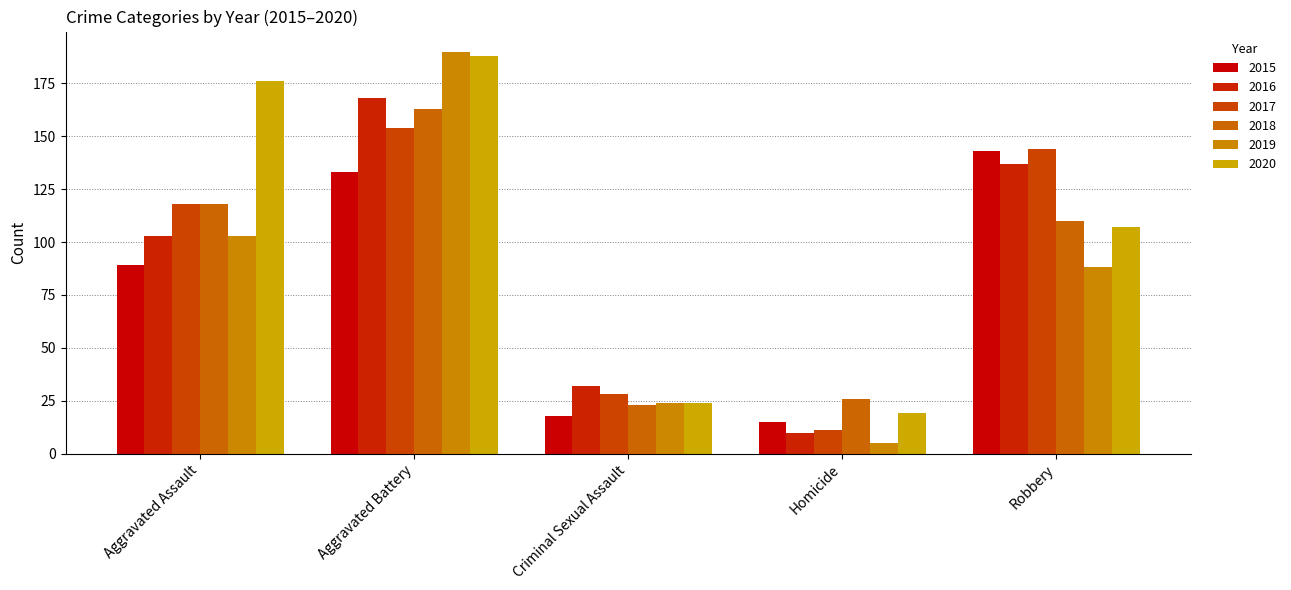

What is the maximum value shown in the chart?

190